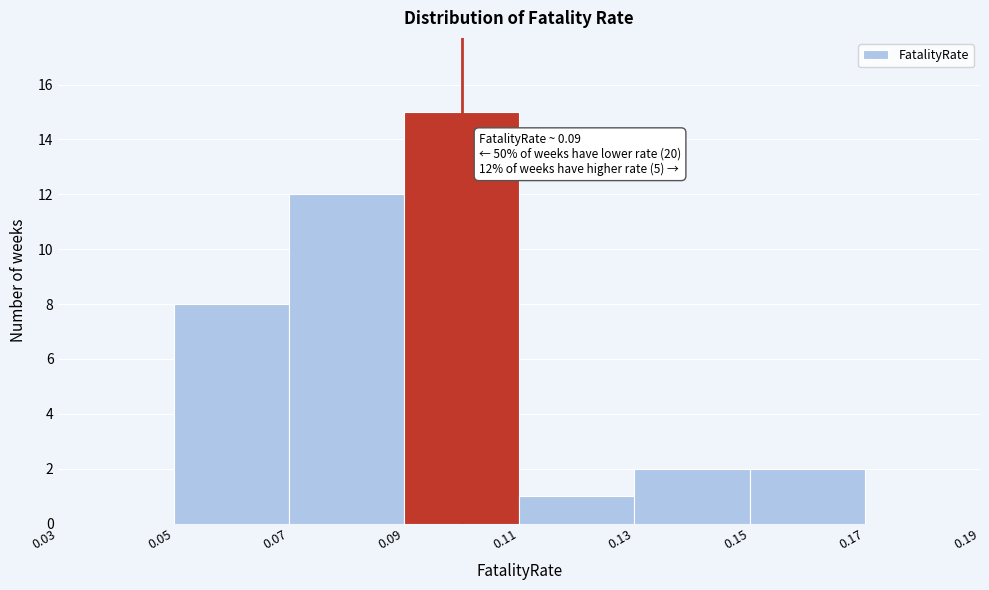

Over which range of the x-axis is the bar tallest?

0.09 to 0.11